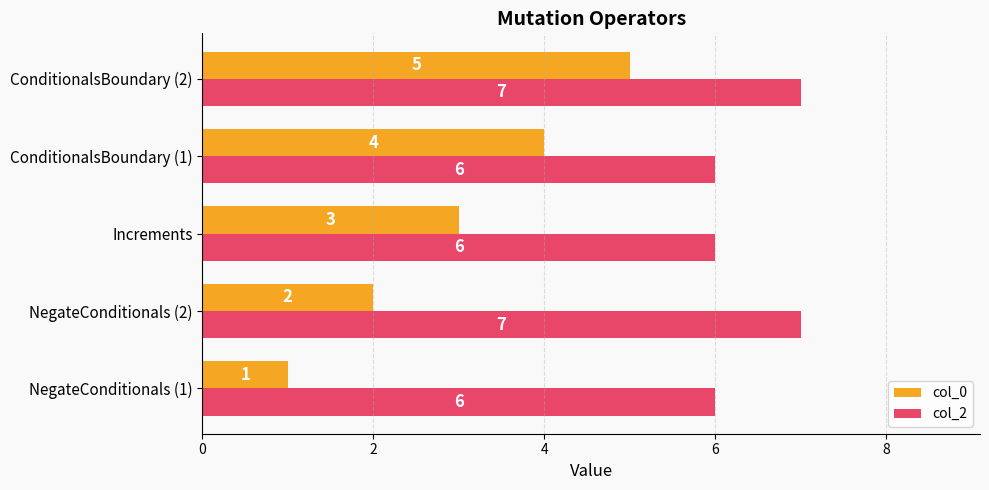

How many col_0 values are between 2 and 4?

3